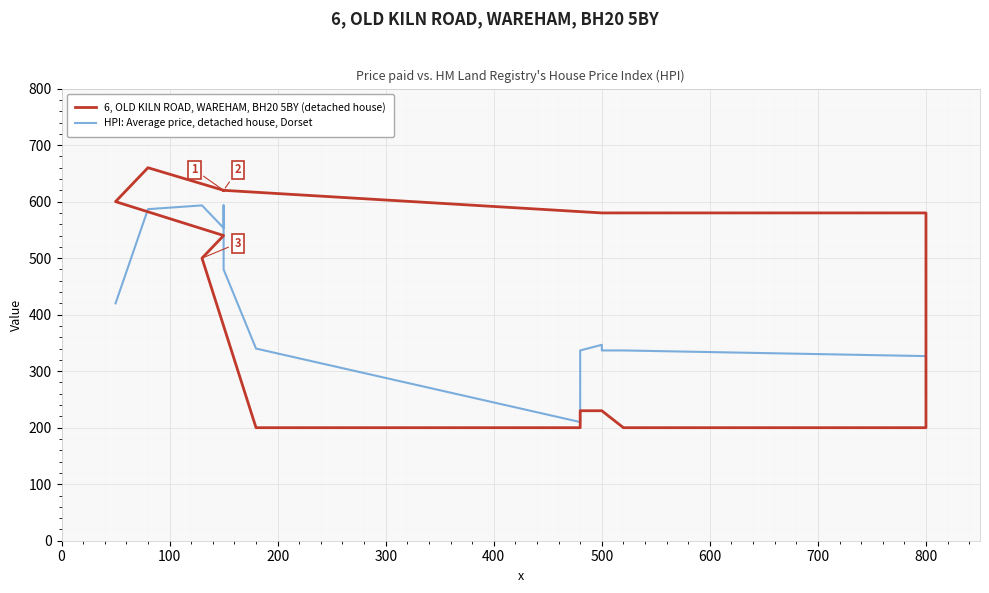

True or false: 6, OLD KILN ROAD, WAREHAM, BH20 5BY (detached house) and HPI: Average price, detached house, Dorset cross at least once.

True